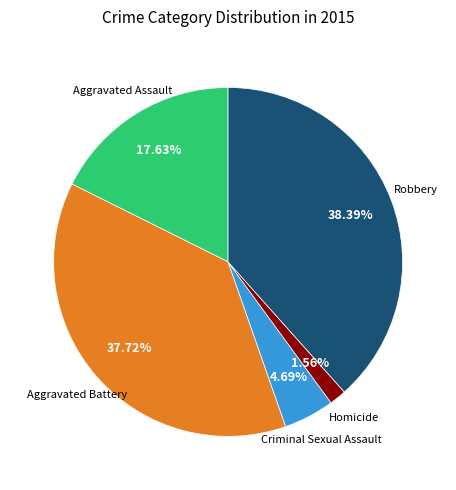

Is there a majority slice in this chart?

No